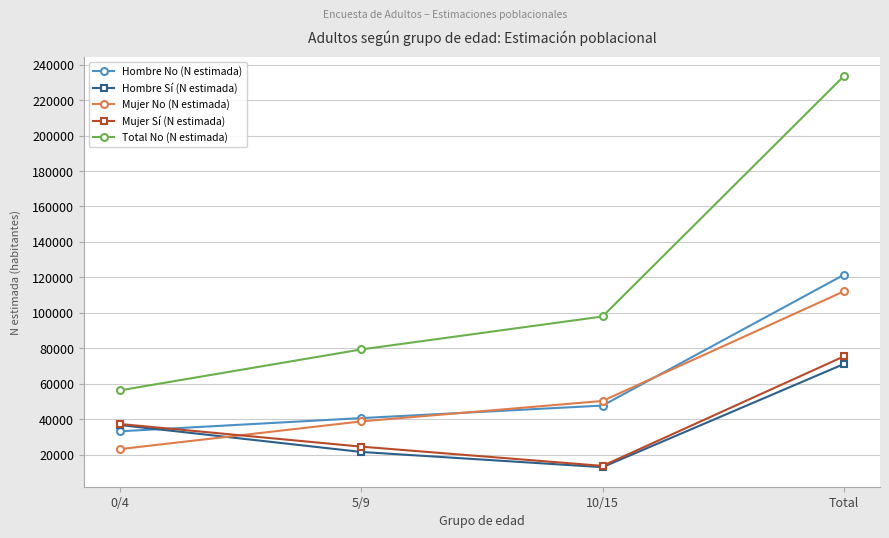

What is the difference between the highest and lowest values at 0/4?

33146